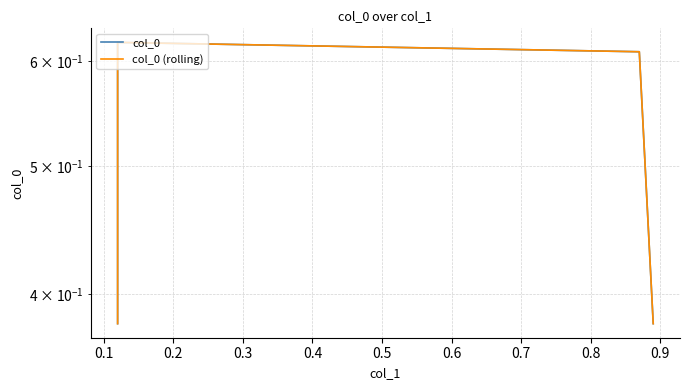

True or false: col_0 (rolling) and col_0 cross at least once.

False